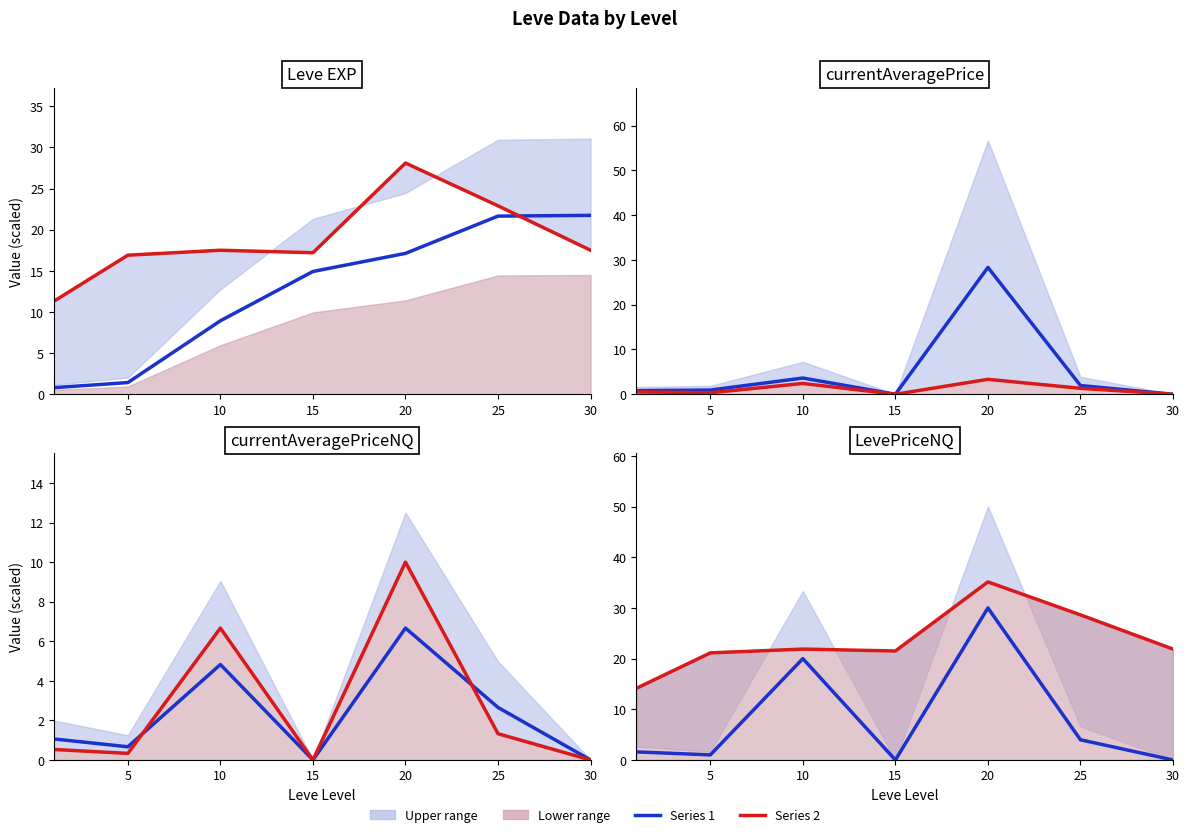

At which category does Blue median reach its first local valley?

5